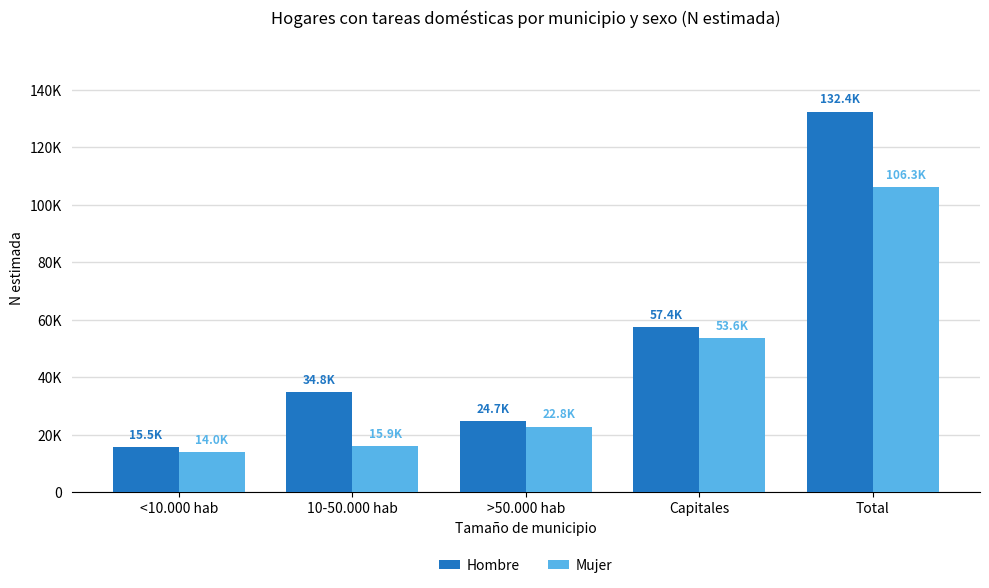

What are all the series names shown in the legend?

Hombre, Mujer